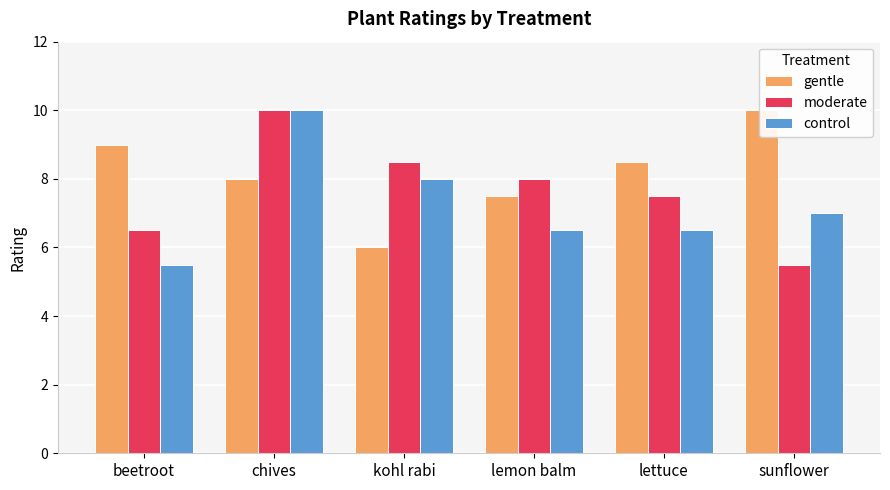

What is the difference between the control values at sunflower and lemon balm?

0.5